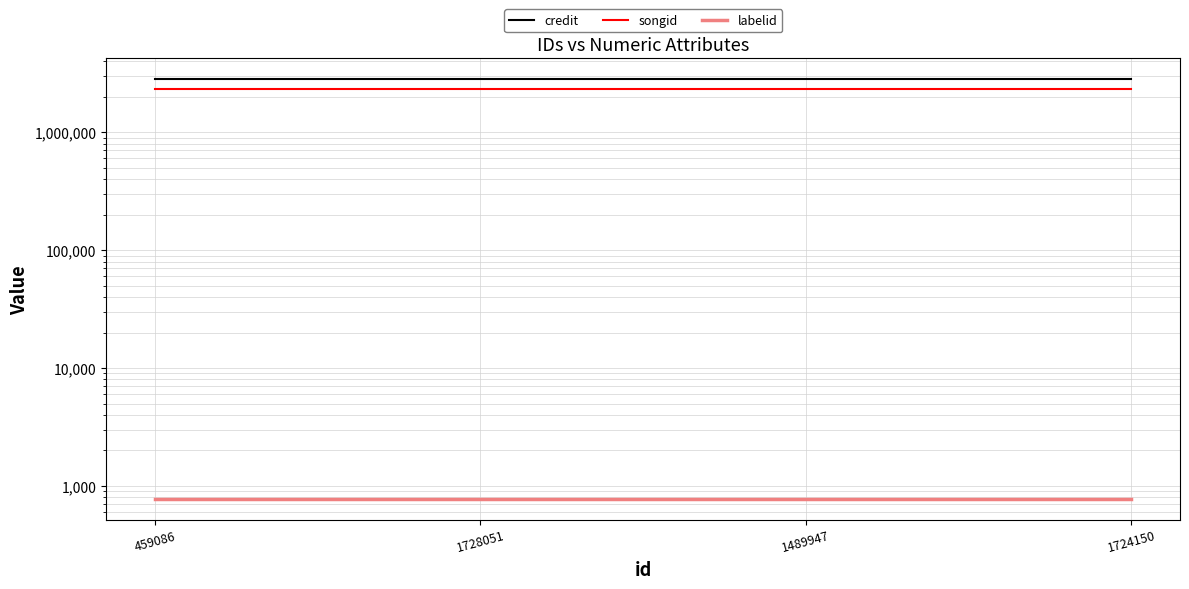

At how many categories does at least one series exceed 1330218?

4